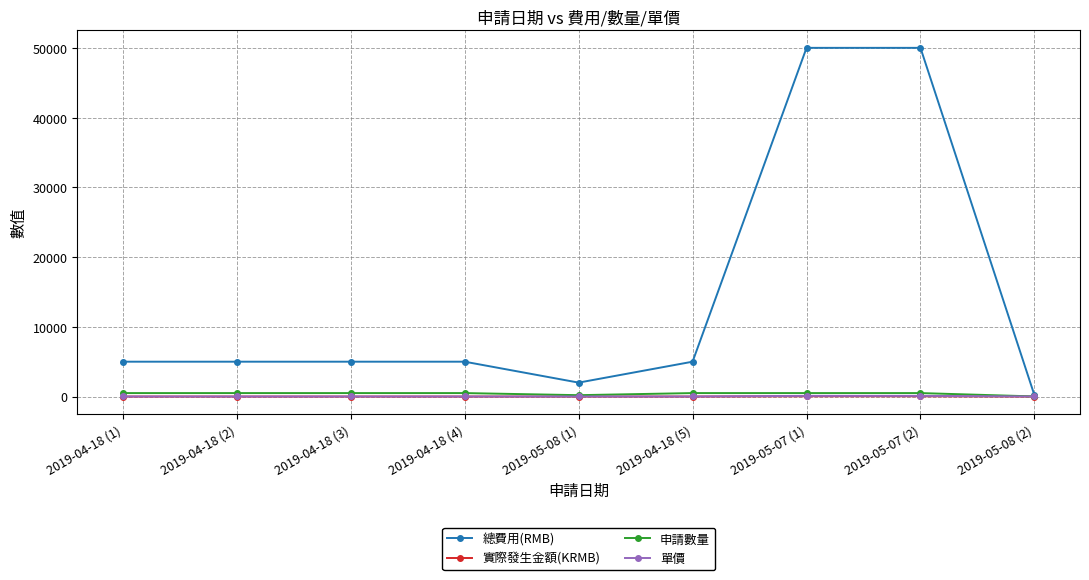

What is the greatest value displayed?

50000.0